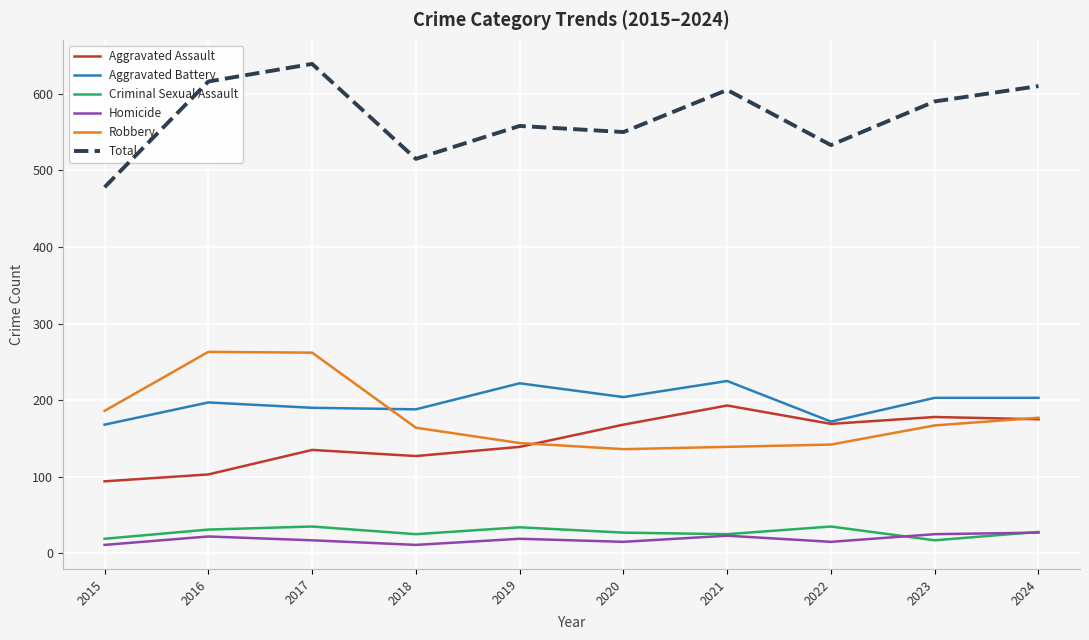

What is the sum of the Total values at 2021 and 2019?

1163